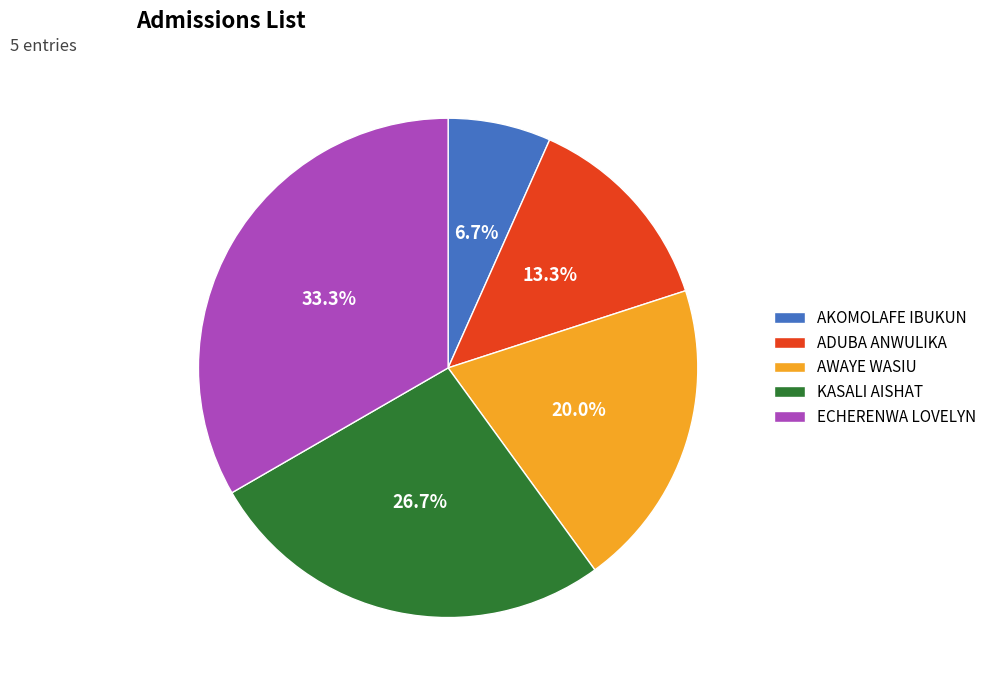

What is the ratio of the value at KASALI AISHAT to the value at ADUBA ANWULIKA?

2.0